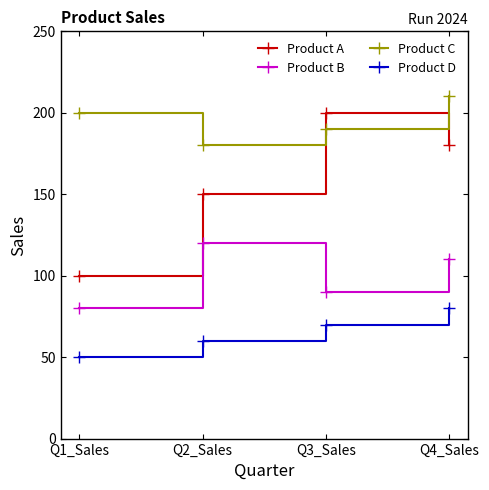

Which category has the lowest value across all series?

Q1_Sales